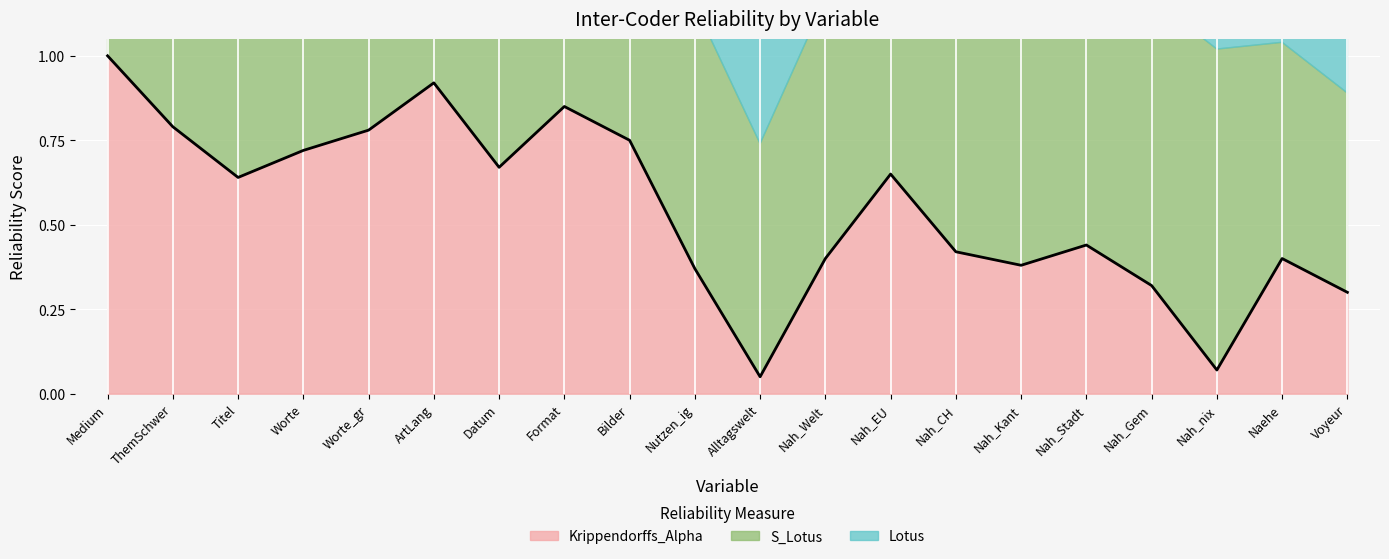

What is the value of the Krippendorffs_Alpha point at the 2nd from the left?

0.8